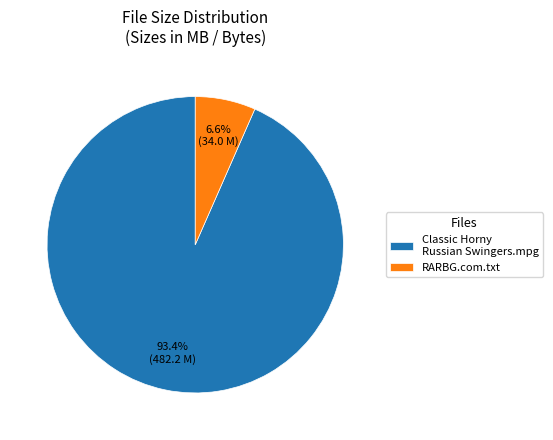

Is it true that Classic Horny Russian Swingers.mpg is 99% of the pie?

False